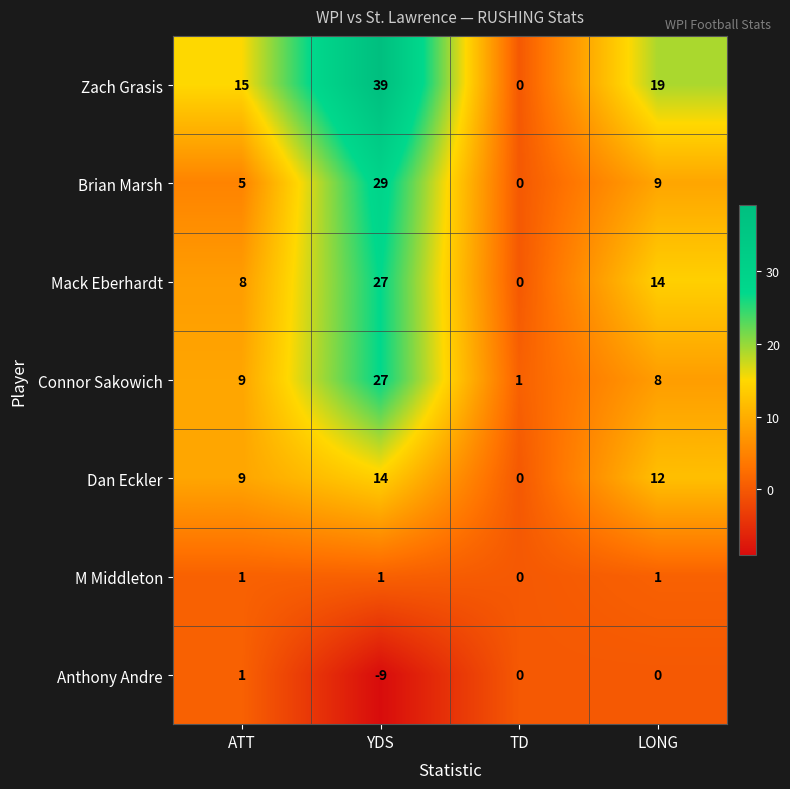

The Anthony Andre series shows -4 at YDS. True or false?

False